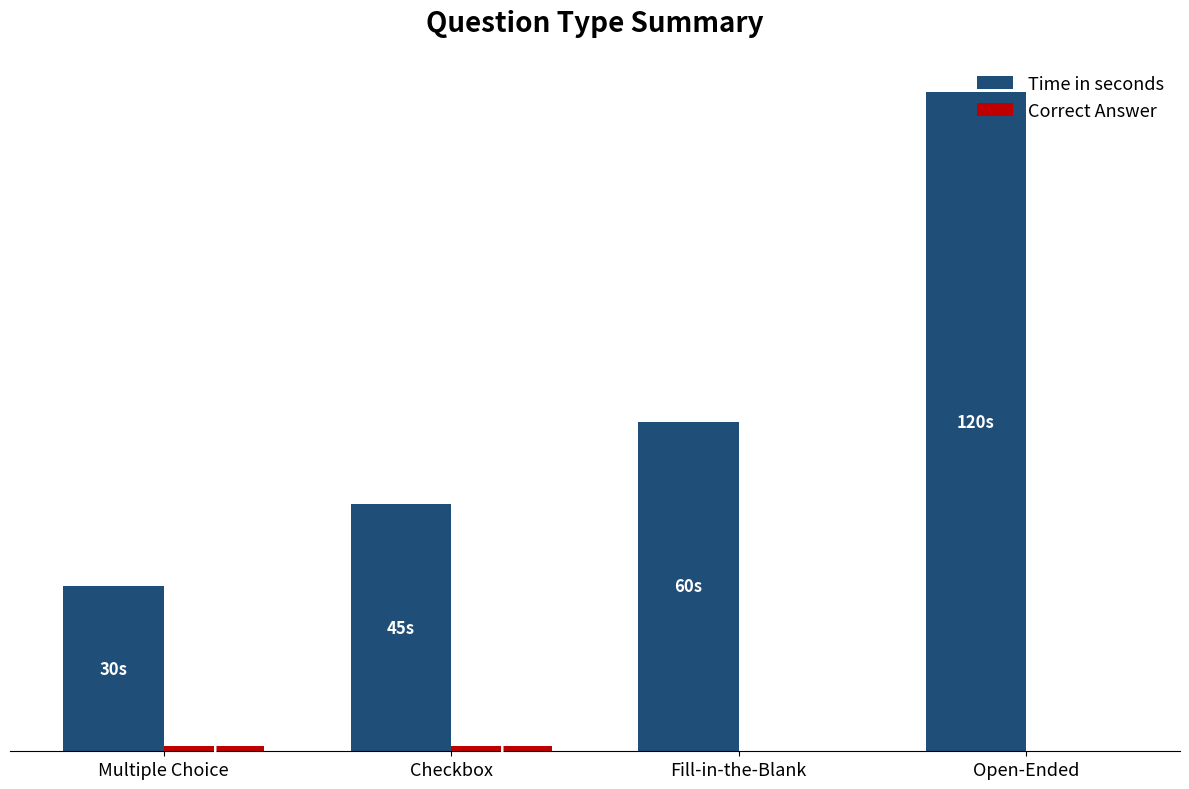

Are the bars horizontal?

No